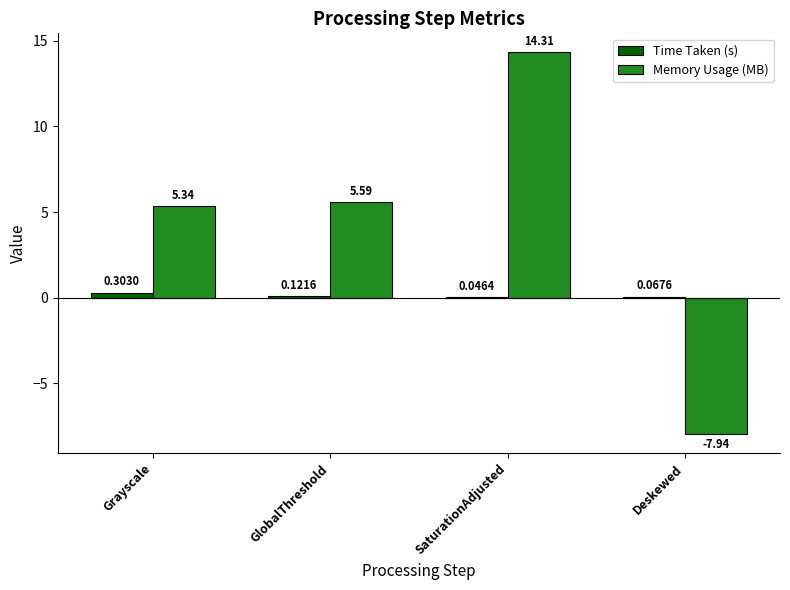

What are all the series names shown in the legend?

Time Taken (s), Memory Usage (MB)